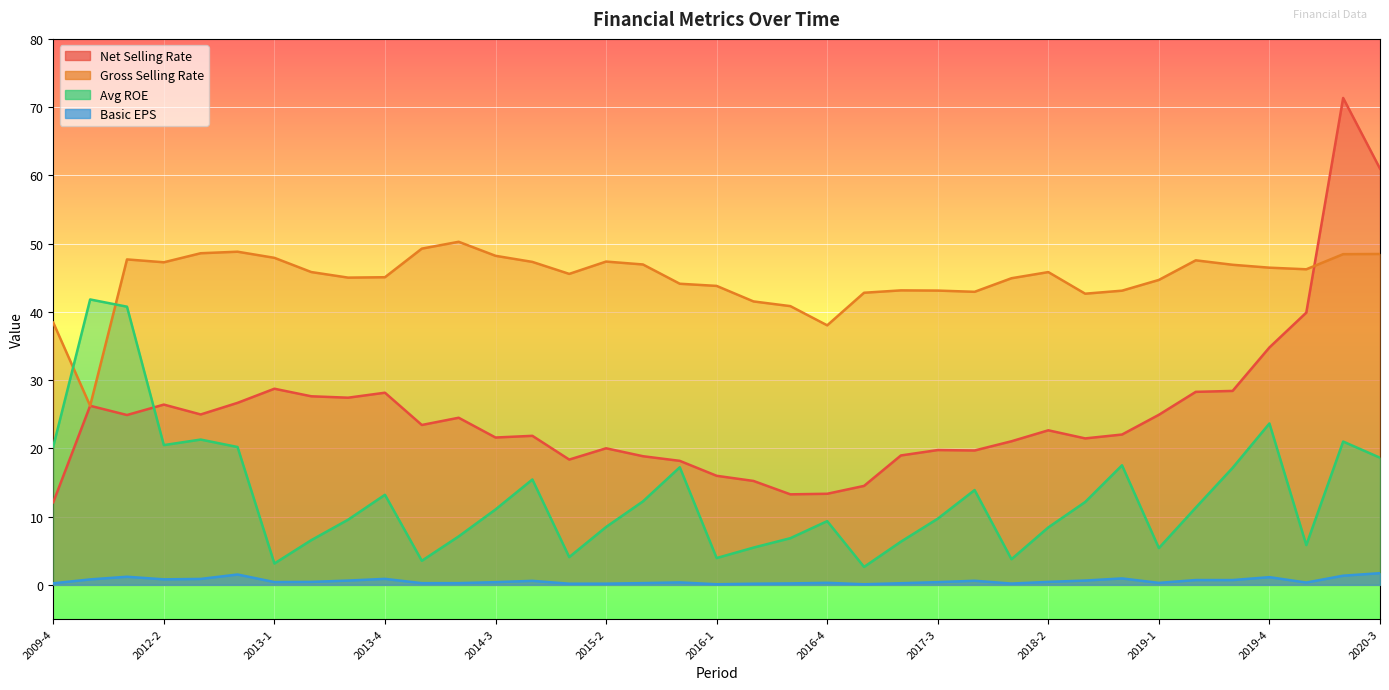

True or false: basic_eps and avg_roe intersect in this chart.

False